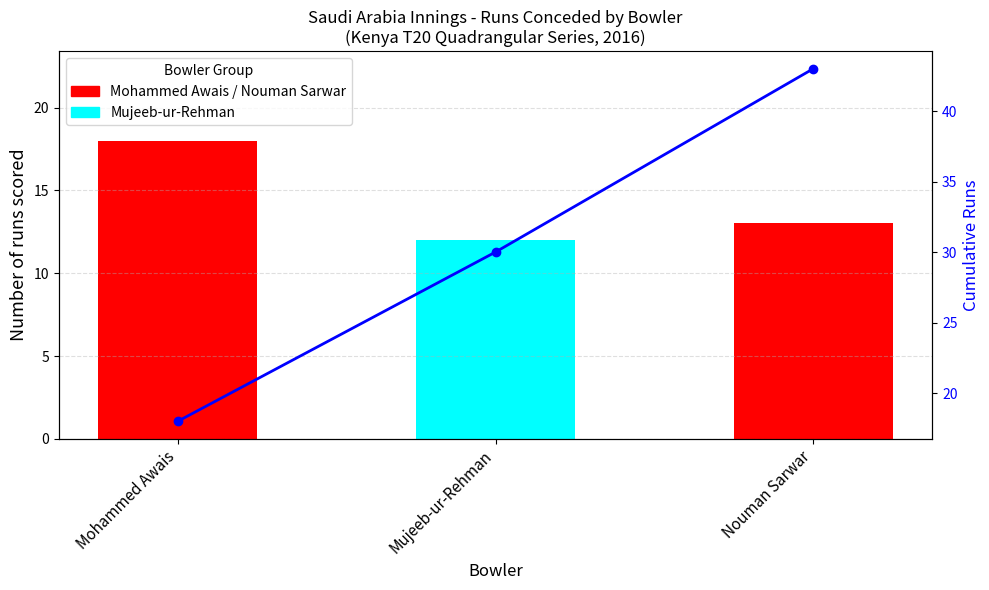

What is the difference between the maximum and second lowest values?

13